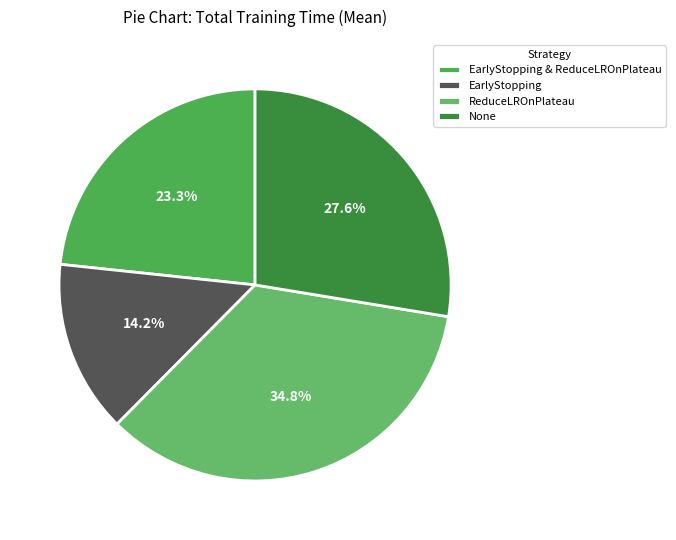

What portion of the pie excludes ReduceLROnPlateau?

65.2%